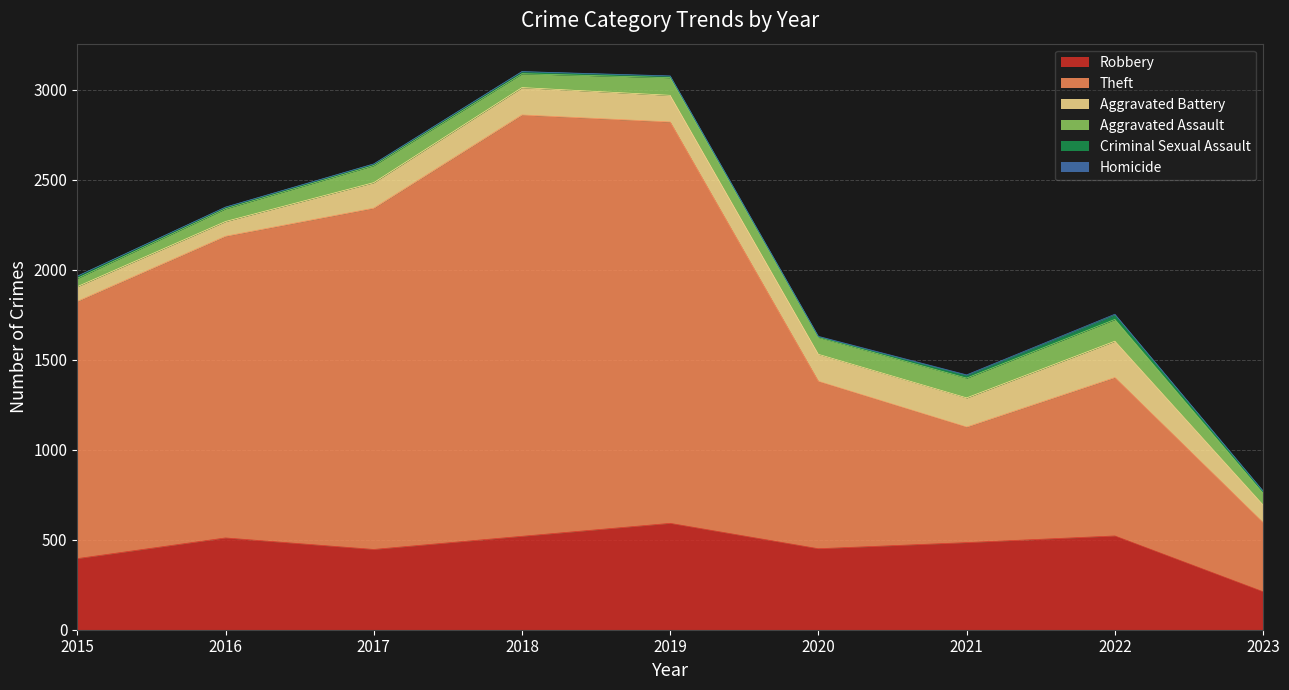

How many values in the Aggravated Assault series are below 94?

4